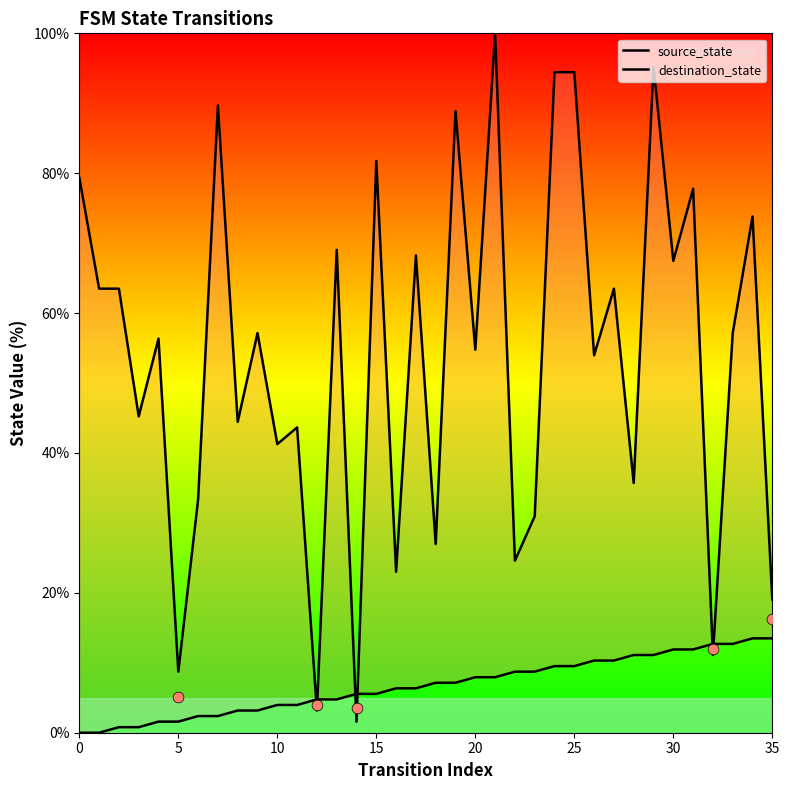

Which series has the widest spread of Y values?

destination_state